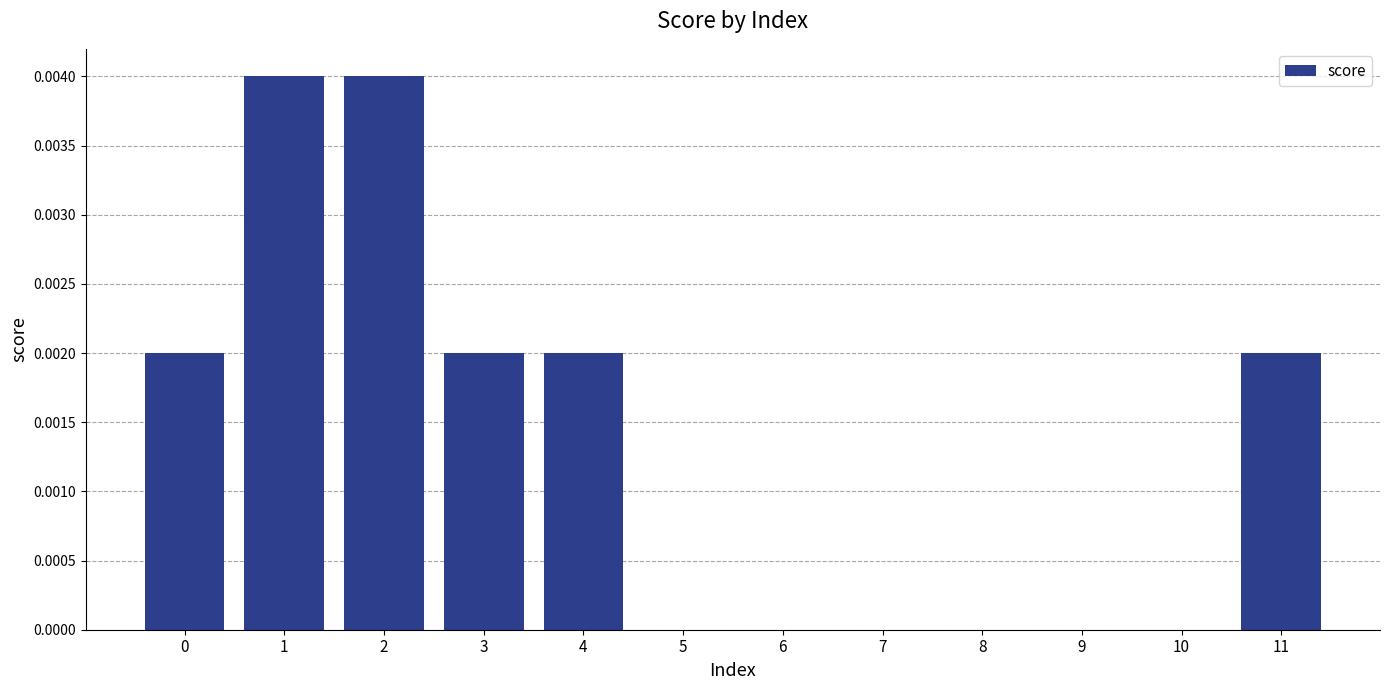

Are the bars horizontal?

No